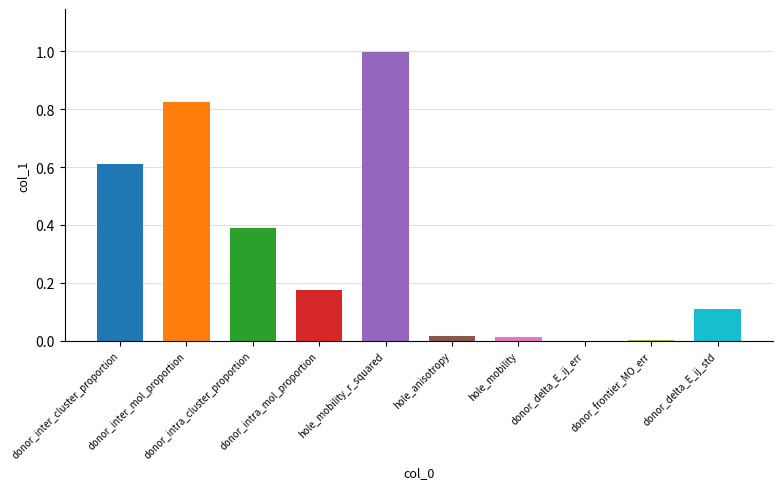

What is the change in value from hole_mobility_r_squared to hole_mobility?

-1.0